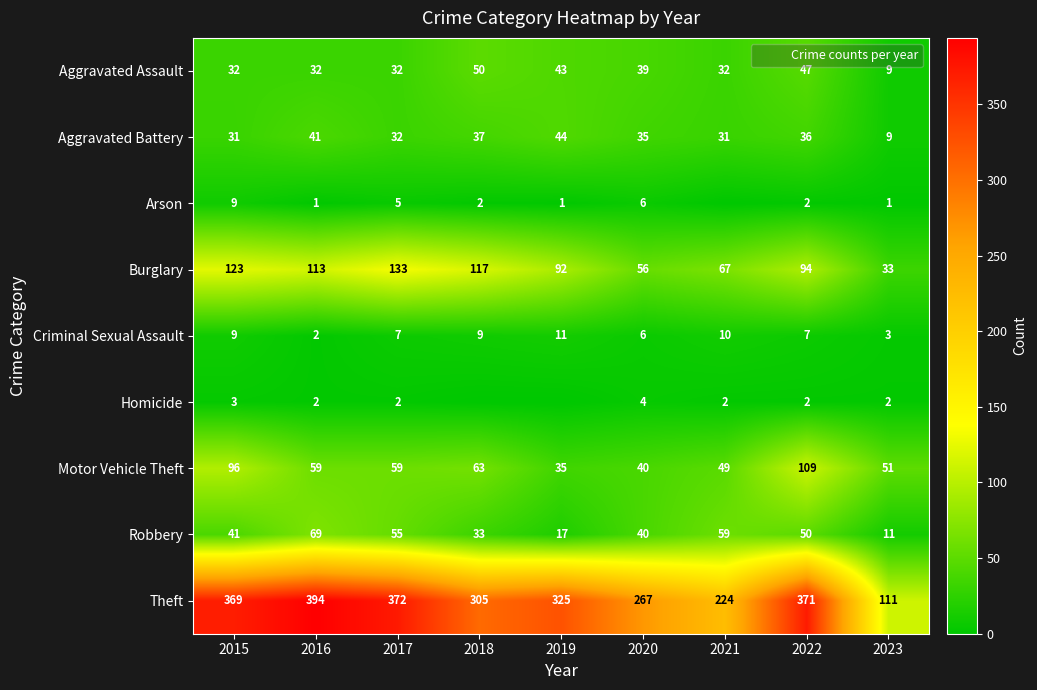

What is the sum of the Theft values at 2023 and 2017?

483